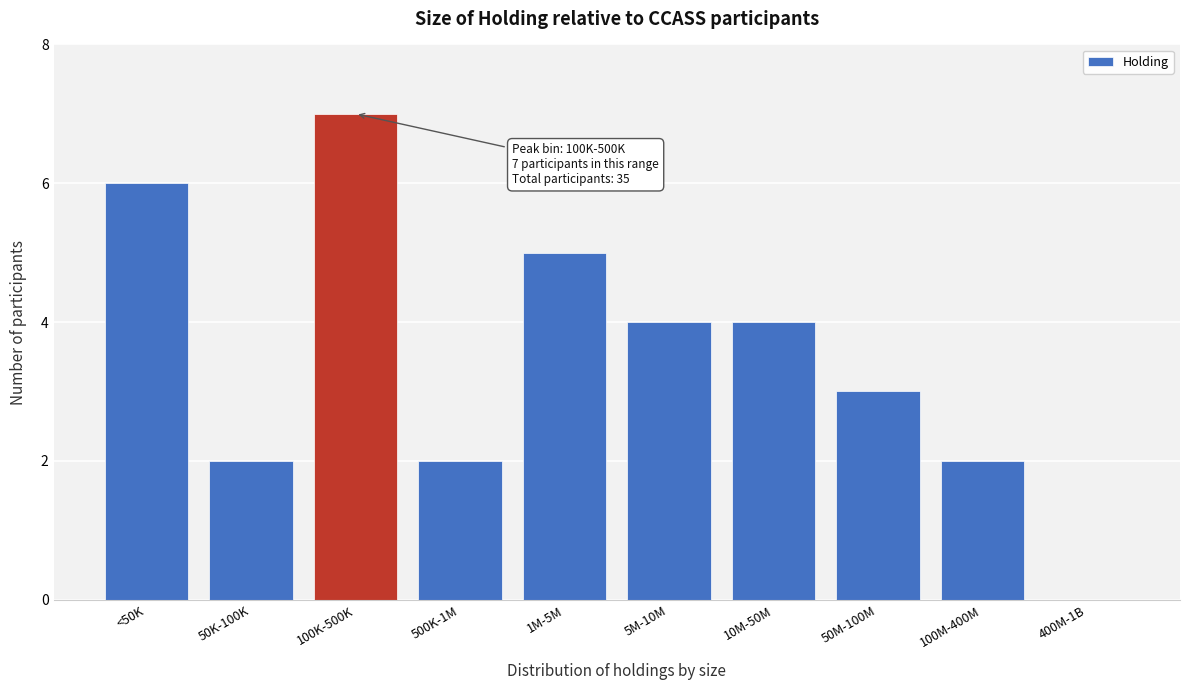

Reading left to right, what are all the values shown in this chart?

<50K=6	50K-100K=2	100K-500K=7	500K-1M=2	1M-5M=5	5M-10M=4	10M-50M=4	50M-100M=3	100M-400M=2	400M-1B=0